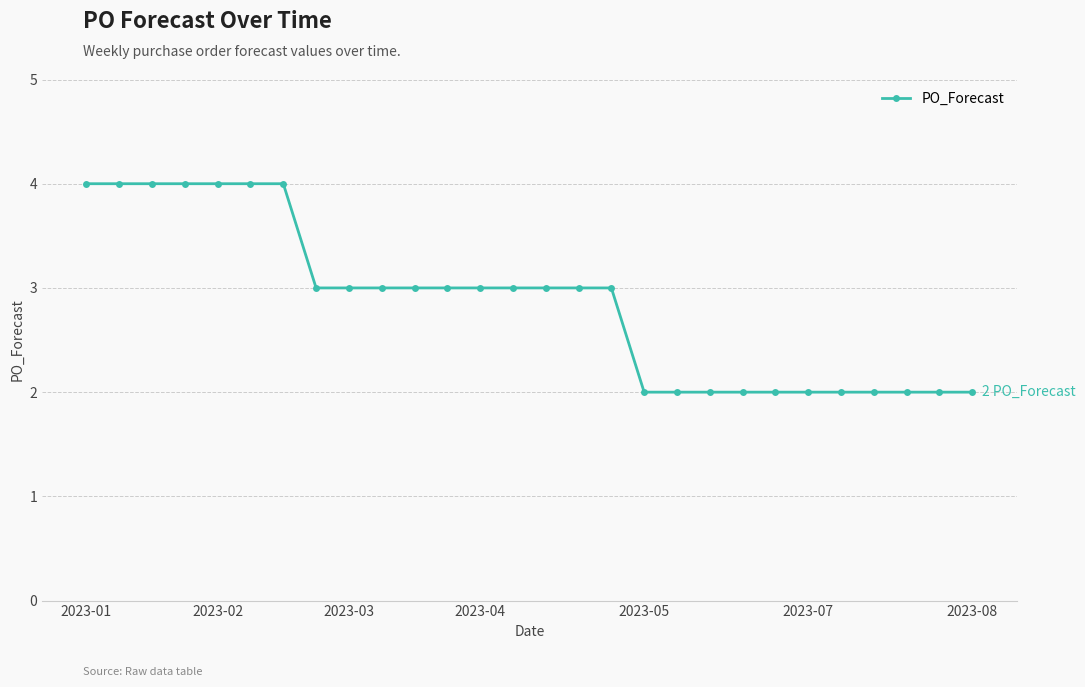

What is the value of the 20th point from the left?

2